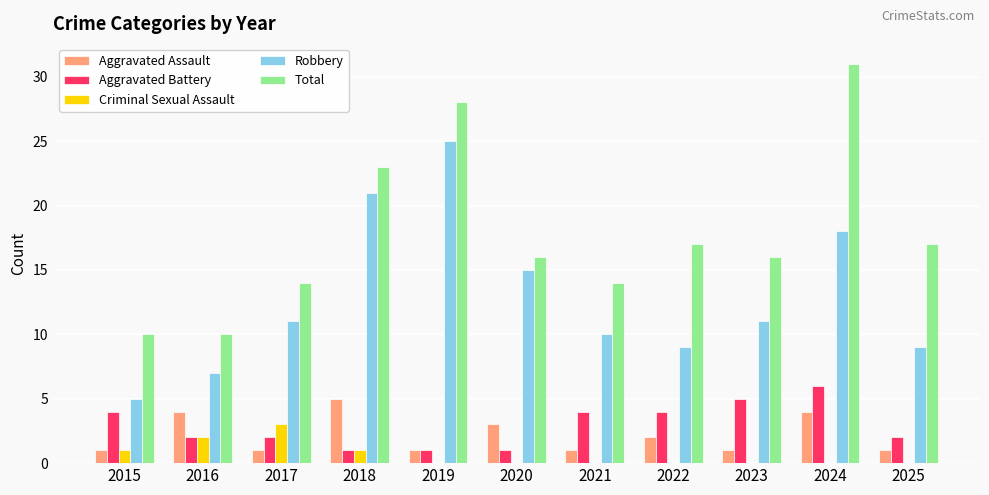

What is the difference between the Total values at 2017 and 2022?

3